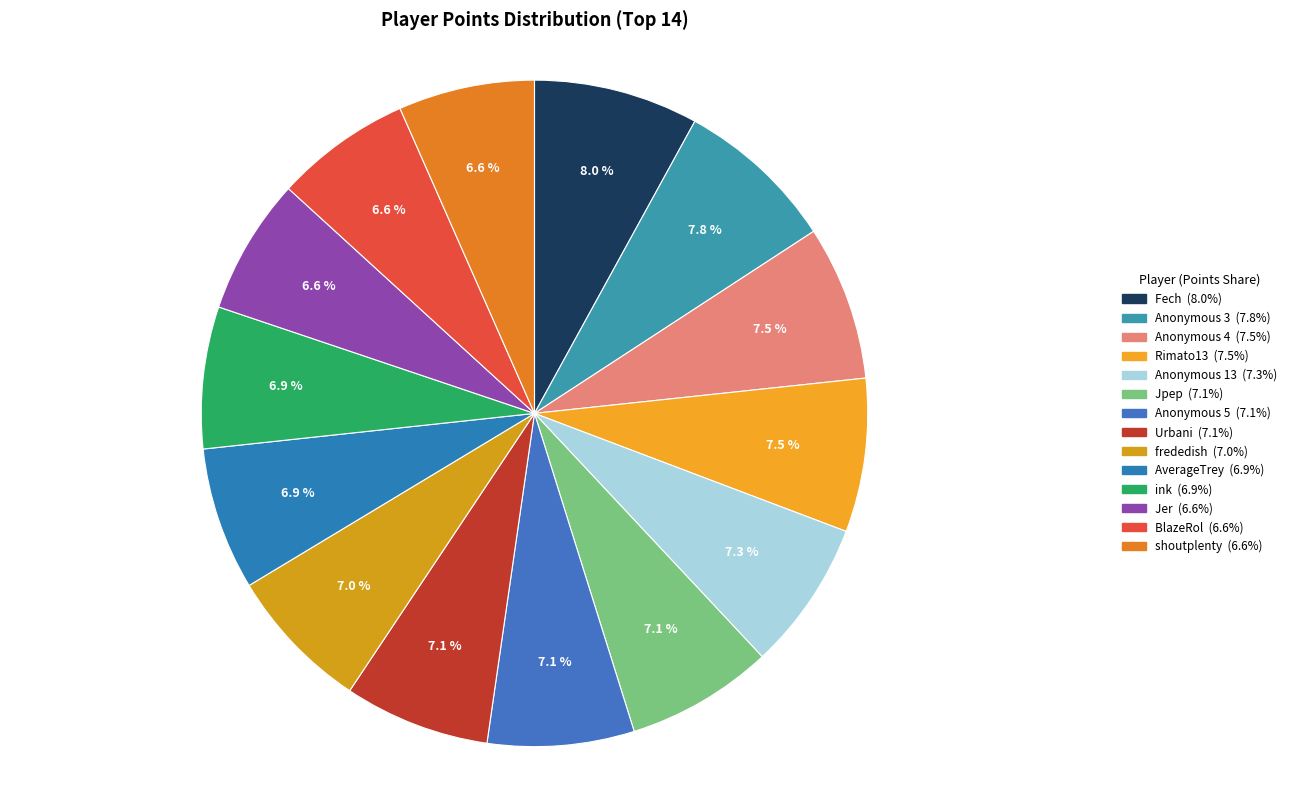

True or false: Jpep accounts for 18% of the total.

False